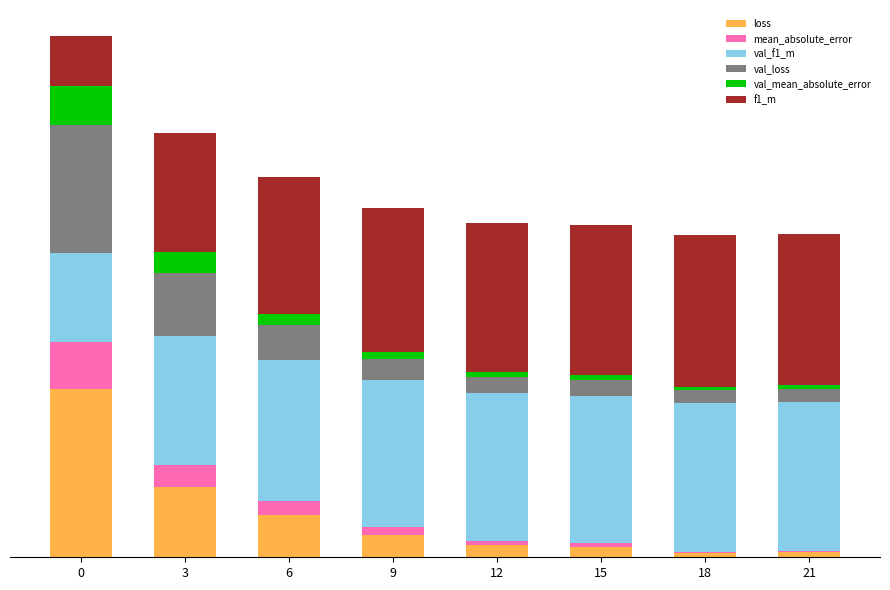

Which series has the largest total across all categories?

val_f1_m